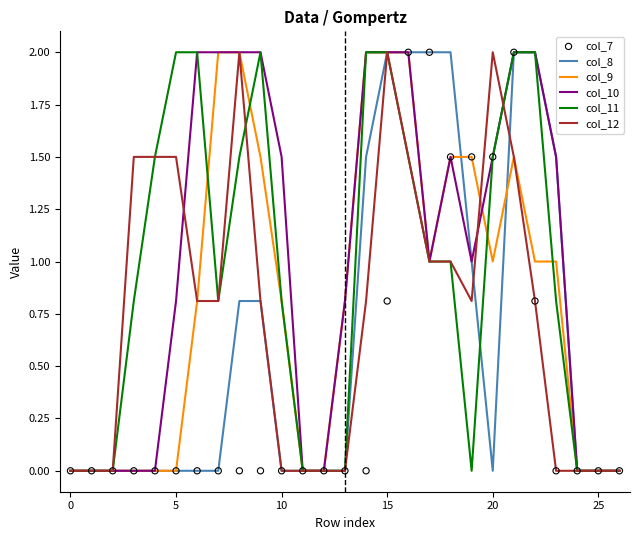

Which series has the widest spread of Y values?

col_8